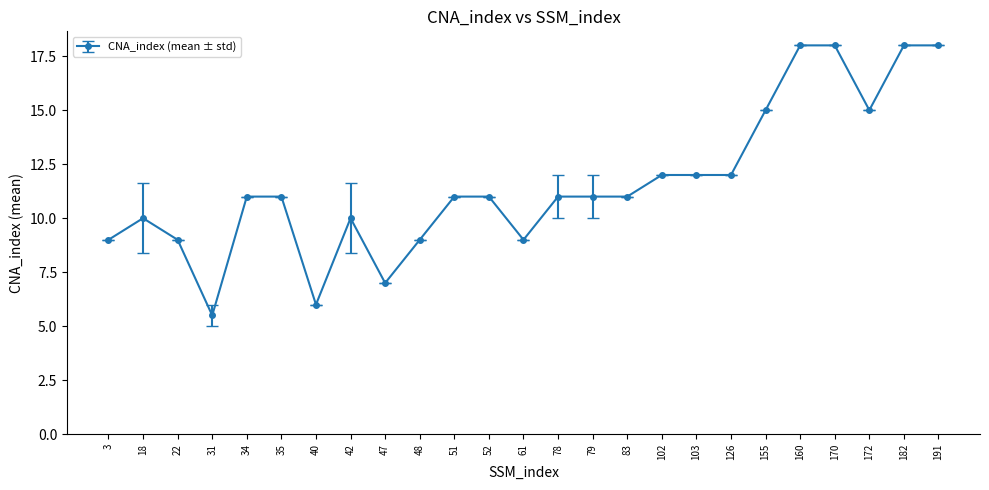

What is the change in value from 31 to 170?

+12.5